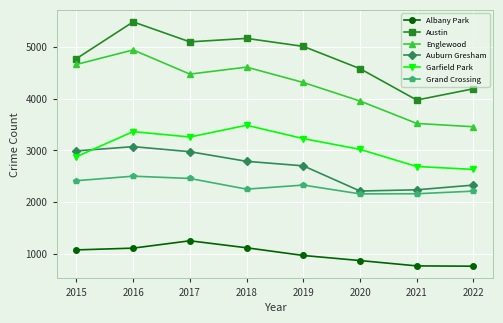

Which series changed the most between 2020 and 2022?

Englewood